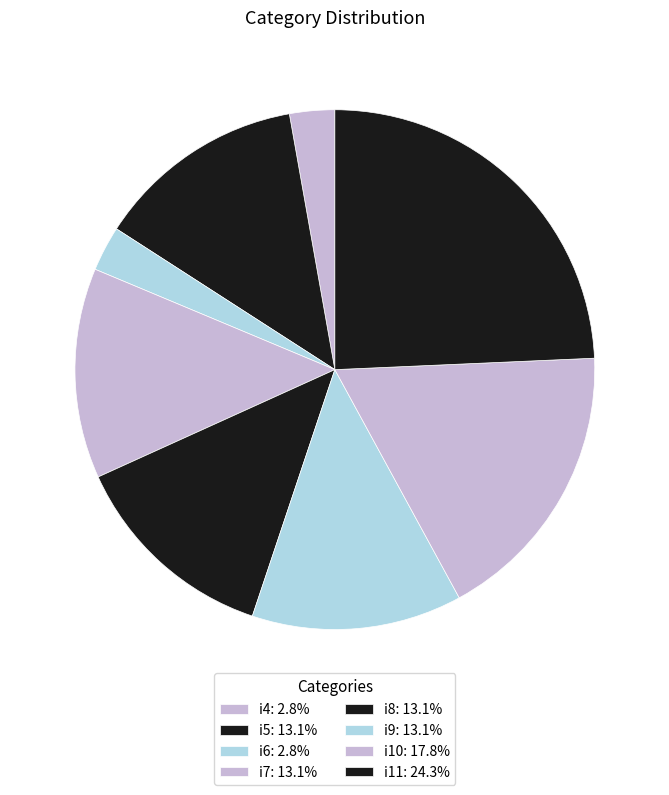

Is there a majority slice in this chart?

No